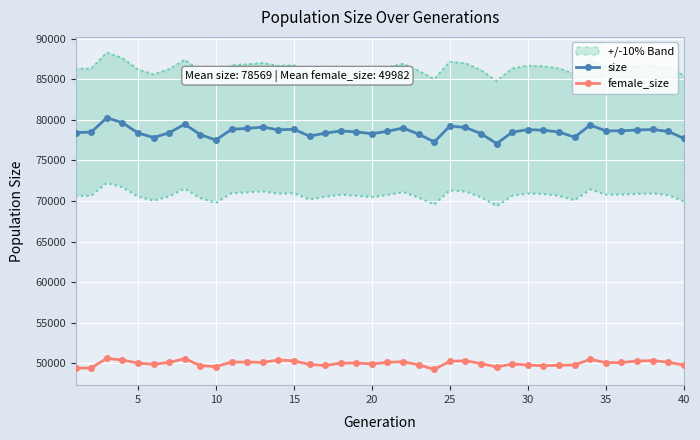

True or false: female_size and size cross at least once.

False